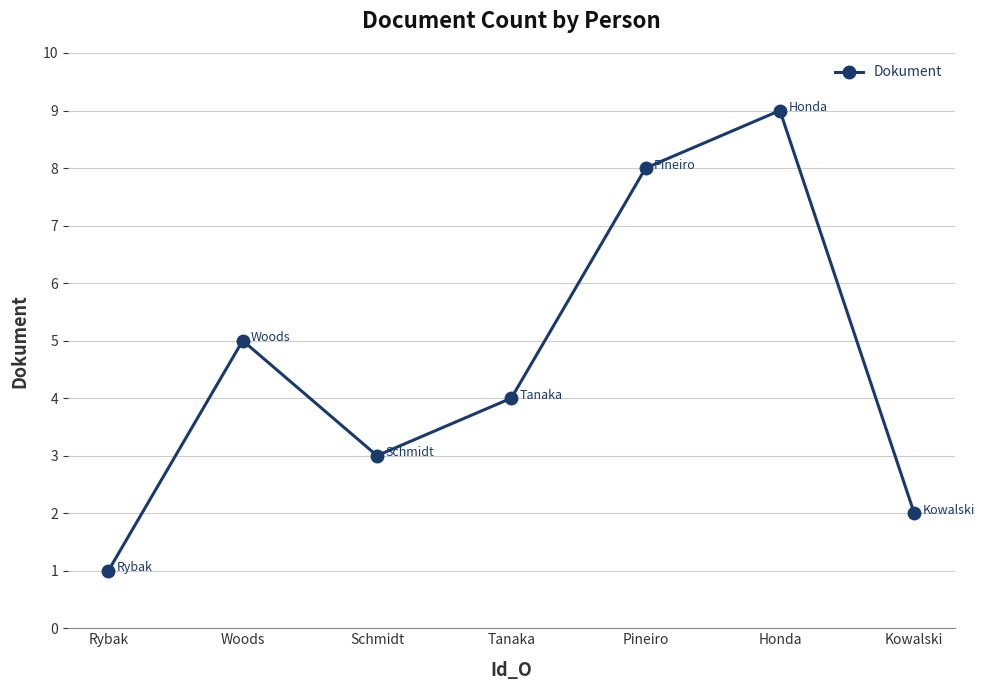

Reading left to right, what are all the values shown in this chart?

1	5	3	4	8	9	2